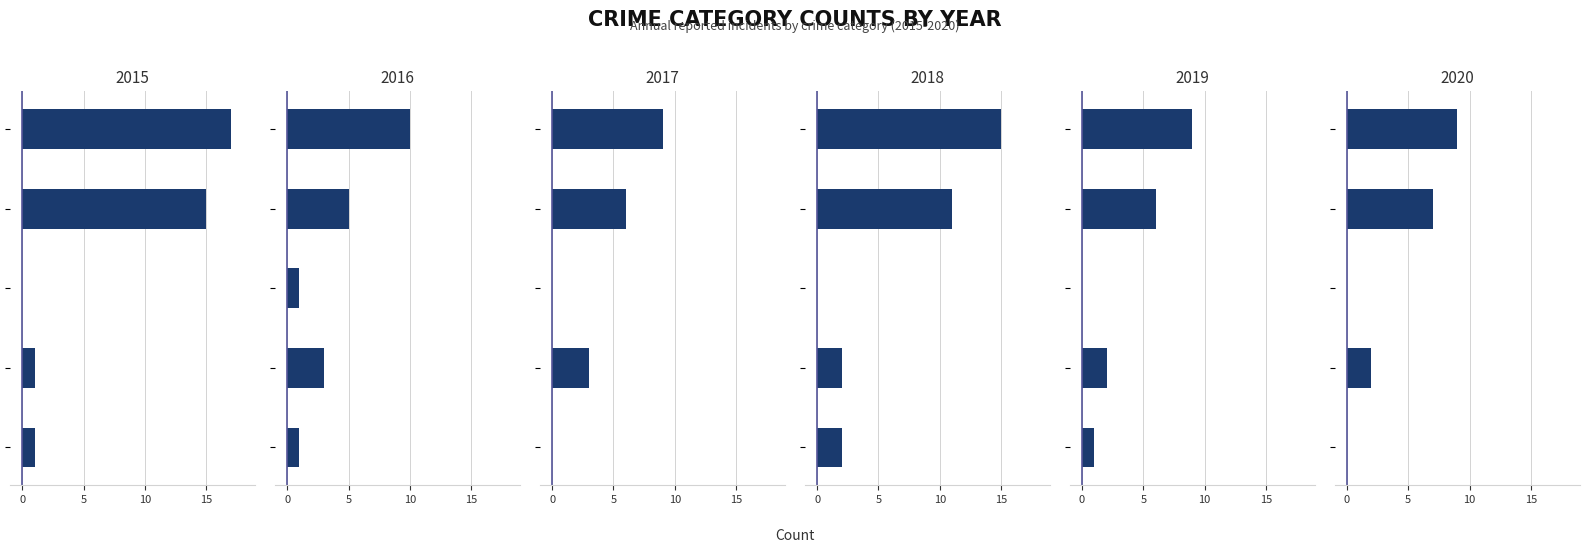

What is the average value of the 2016 series?

4